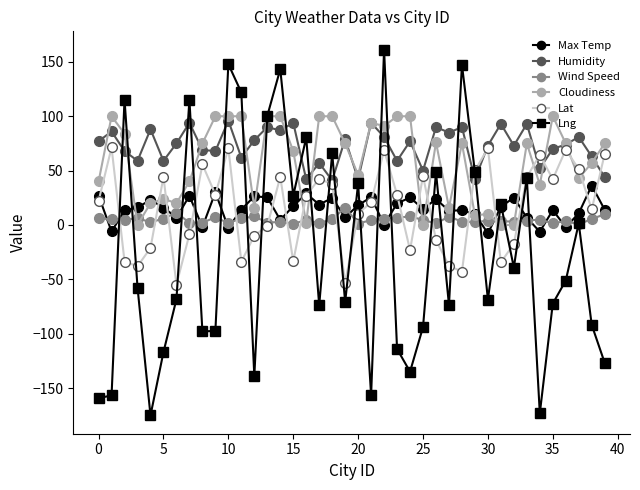

True or false: Max Temp and Humidity intersect in this chart.

False